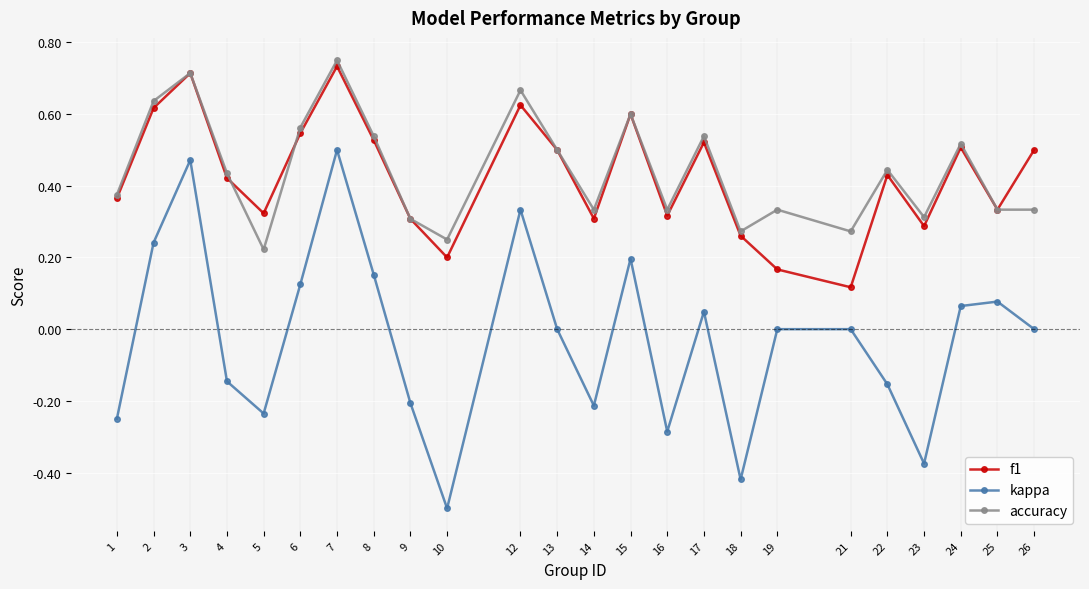

True or false: kappa has a value of -0.2 at 22.

True